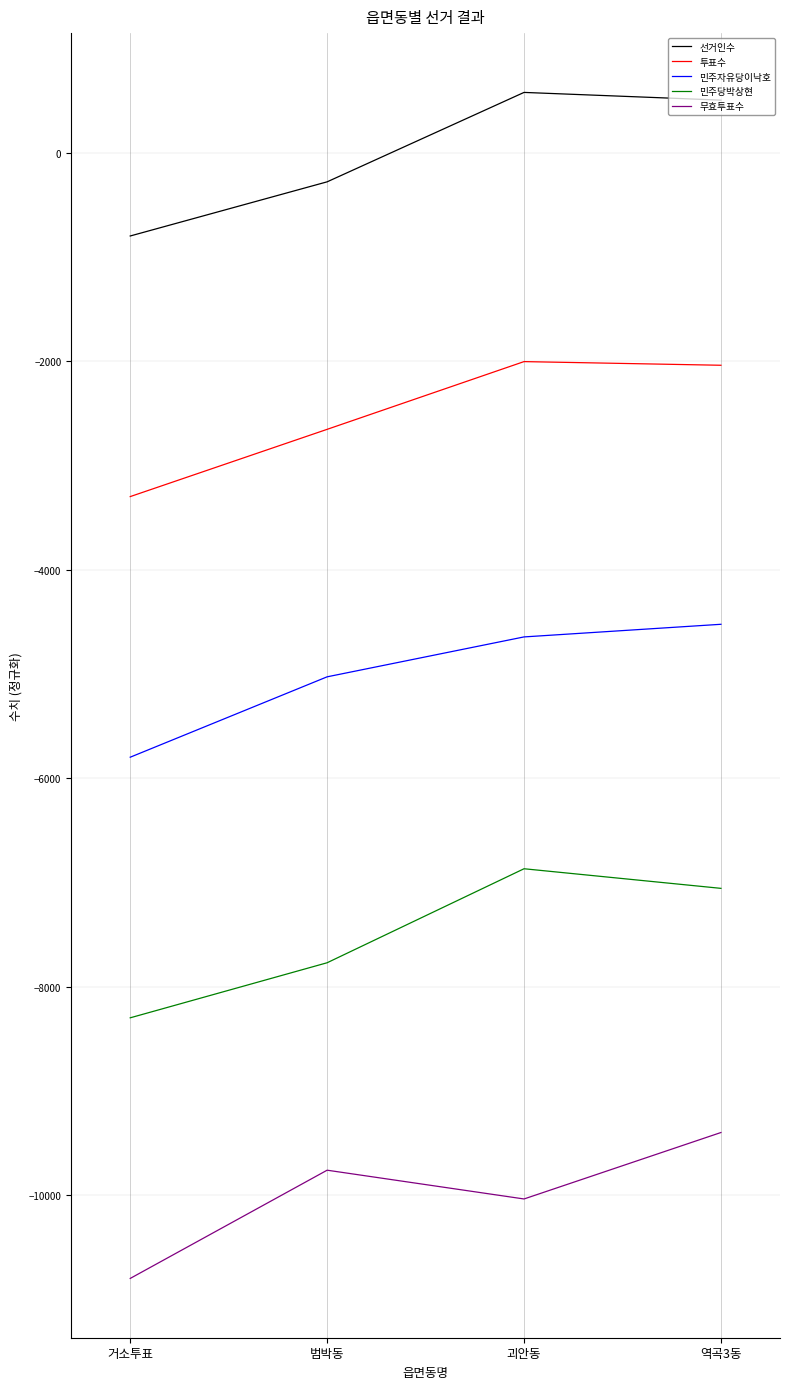

At which label is 선거인수 closest to -111?

범박동